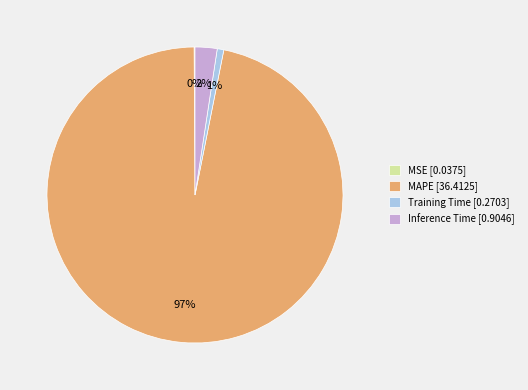

Is the sum of MAPE [36.4125] and Training Time [0.2703] greater than half?

Yes